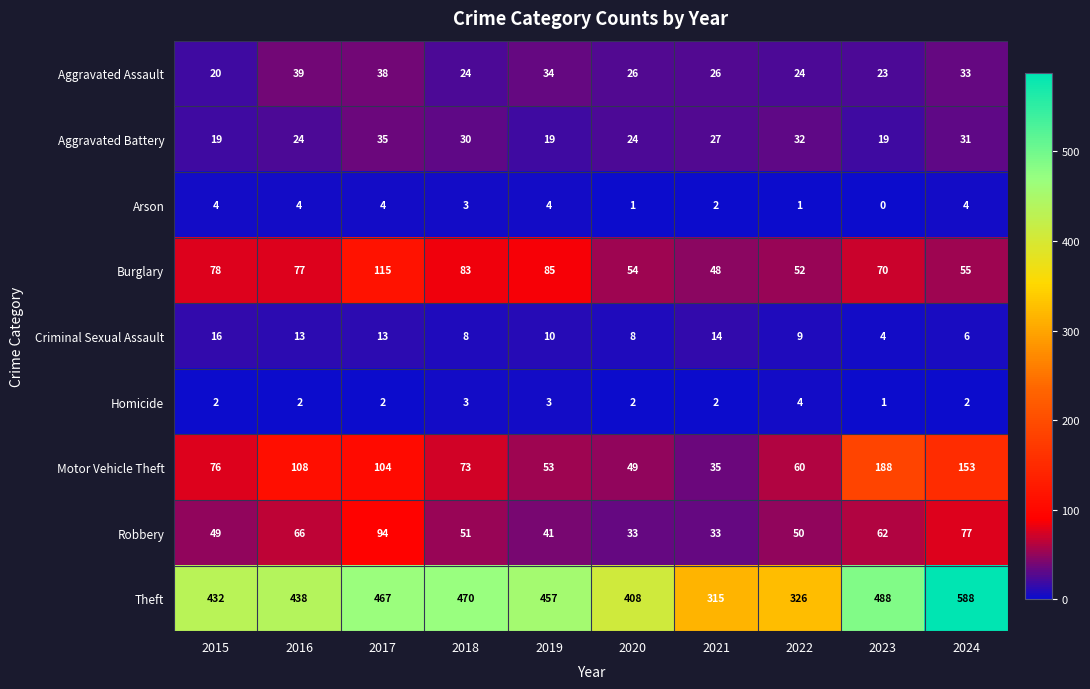

At 2024, list the series in order from largest to smallest.

Theft, Motor Vehicle Theft, Robbery, Burglary, Aggravated Assault, Aggravated Battery, Criminal Sexual Assault, Arson, Homicide